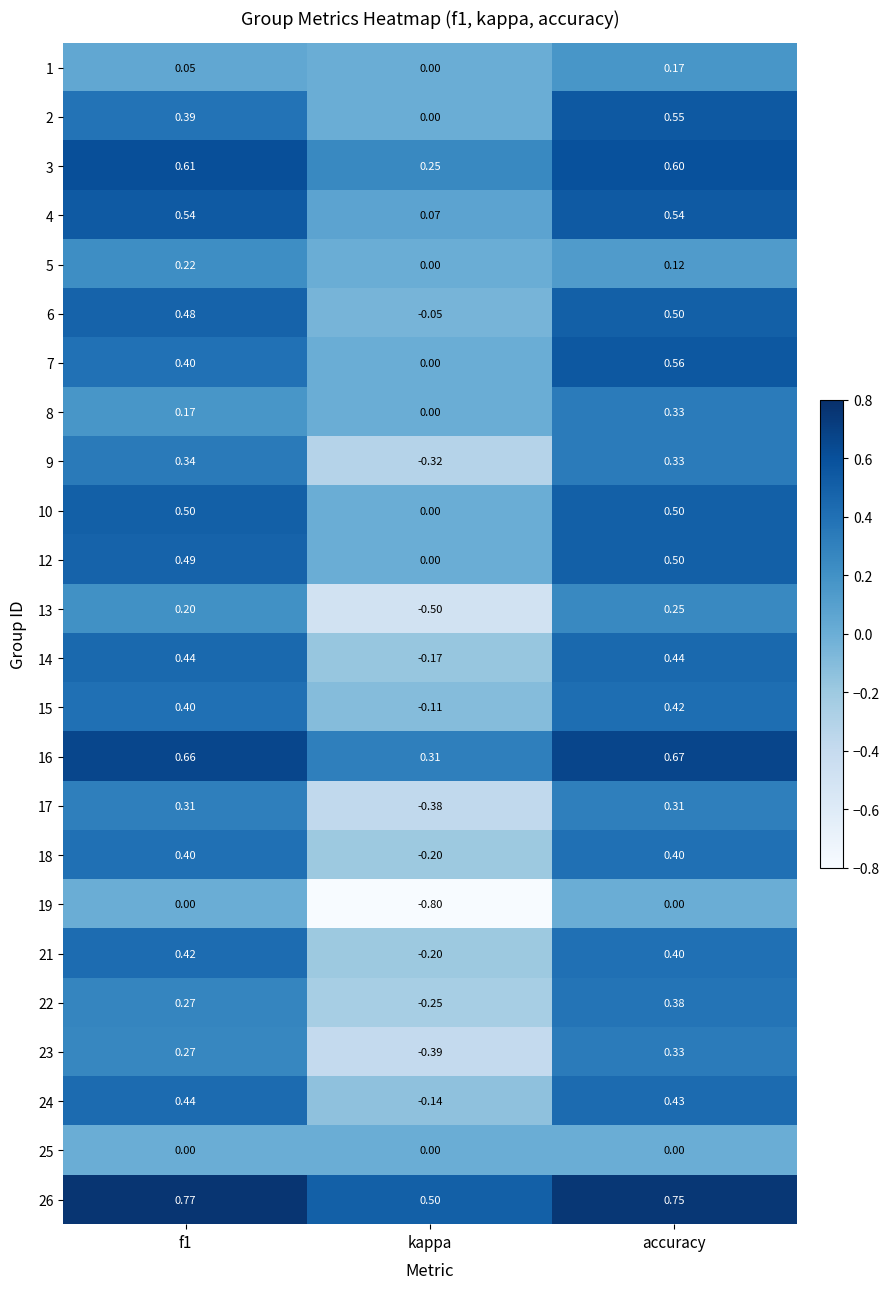

Where is 8 nearest to the value 0?

kappa